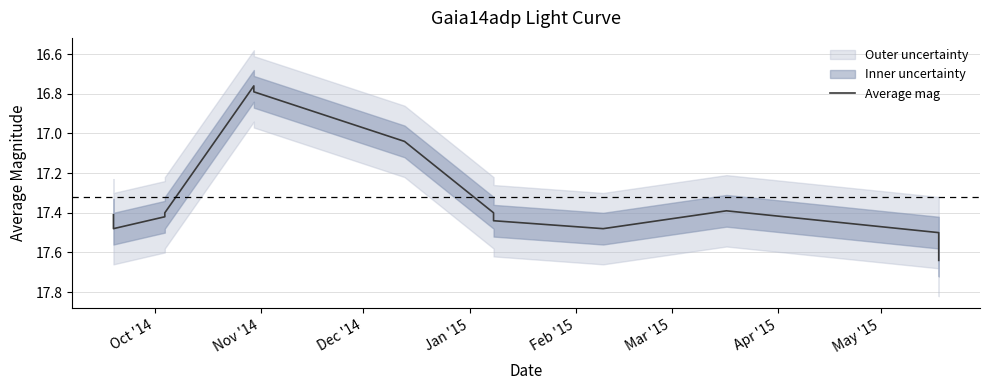

The chart shows a value of 27.1 at Apr '15. True or false?

False